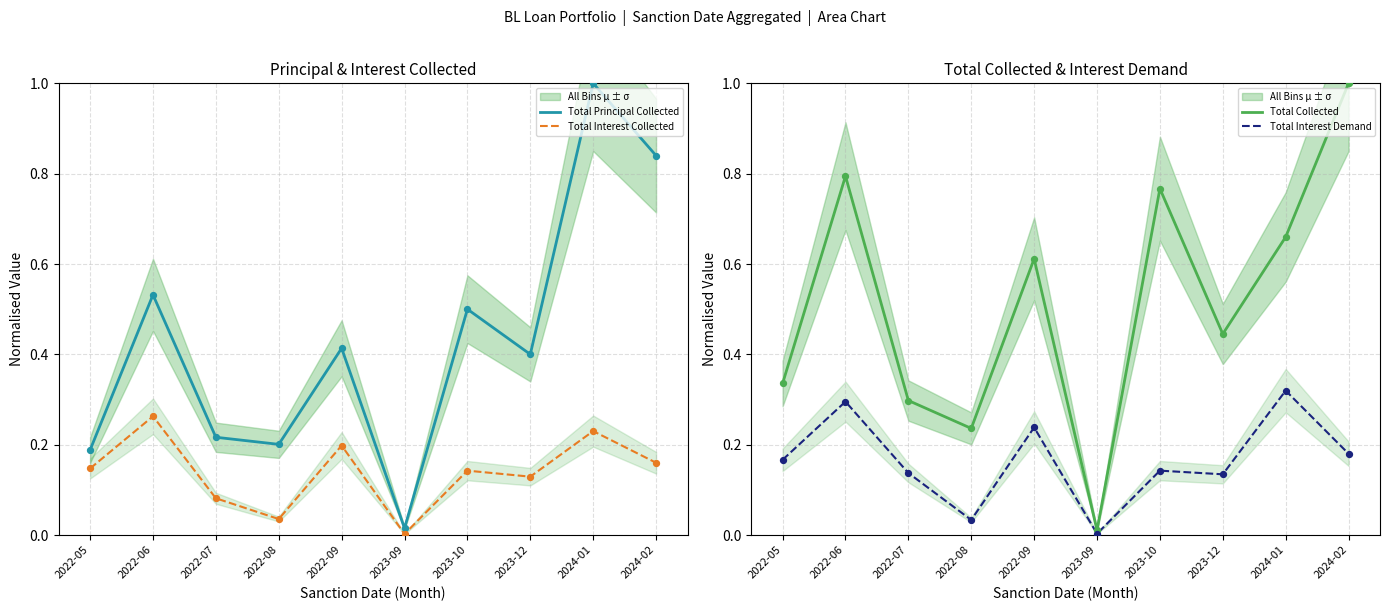

Which series contains the lowest Y value?

Total Interest Collected